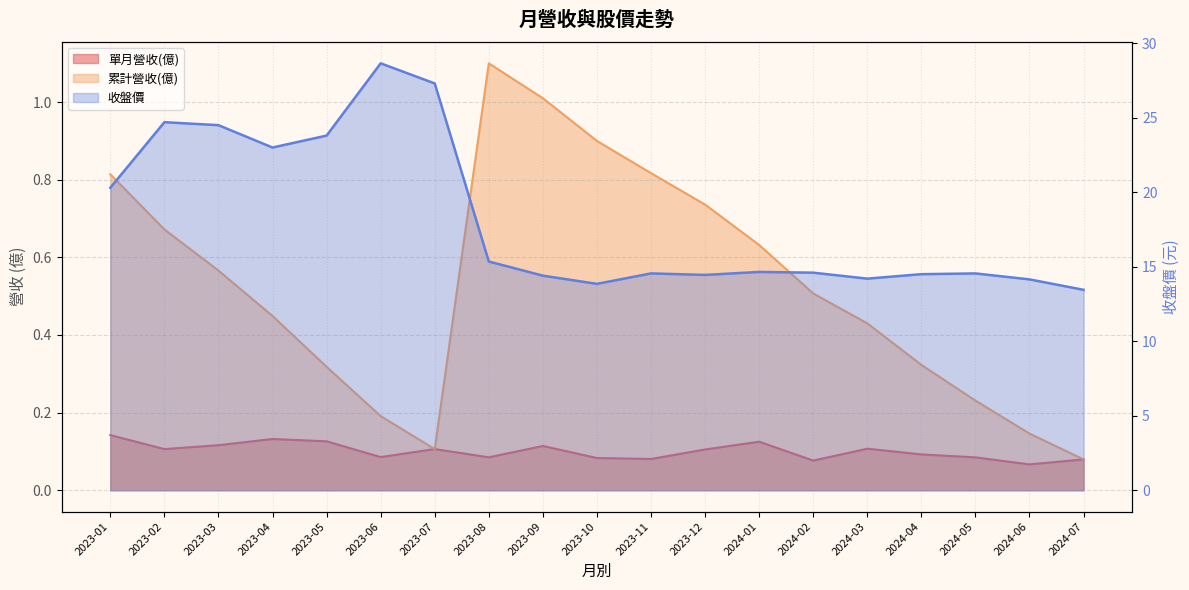

What is the sum of the 單月營收(億) values at 2023-09 and 2024-05?

0.2